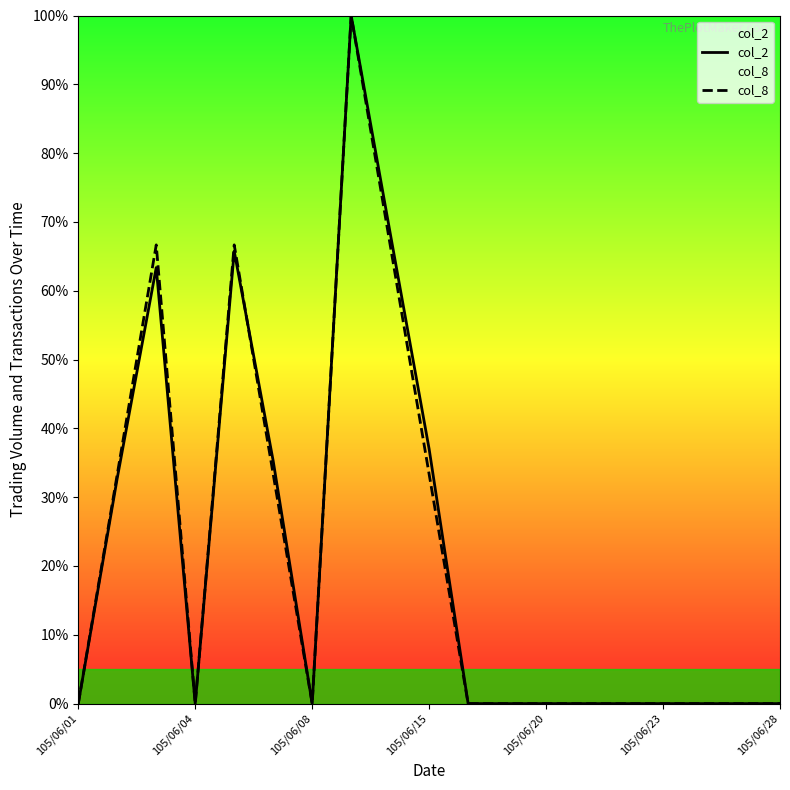

What are all the series names shown in the legend?

col_2, col_8